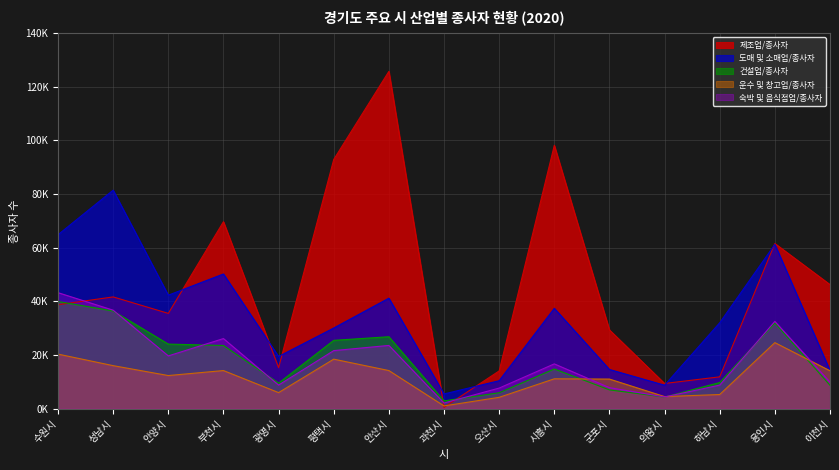

What position from the right is 군포시?

5